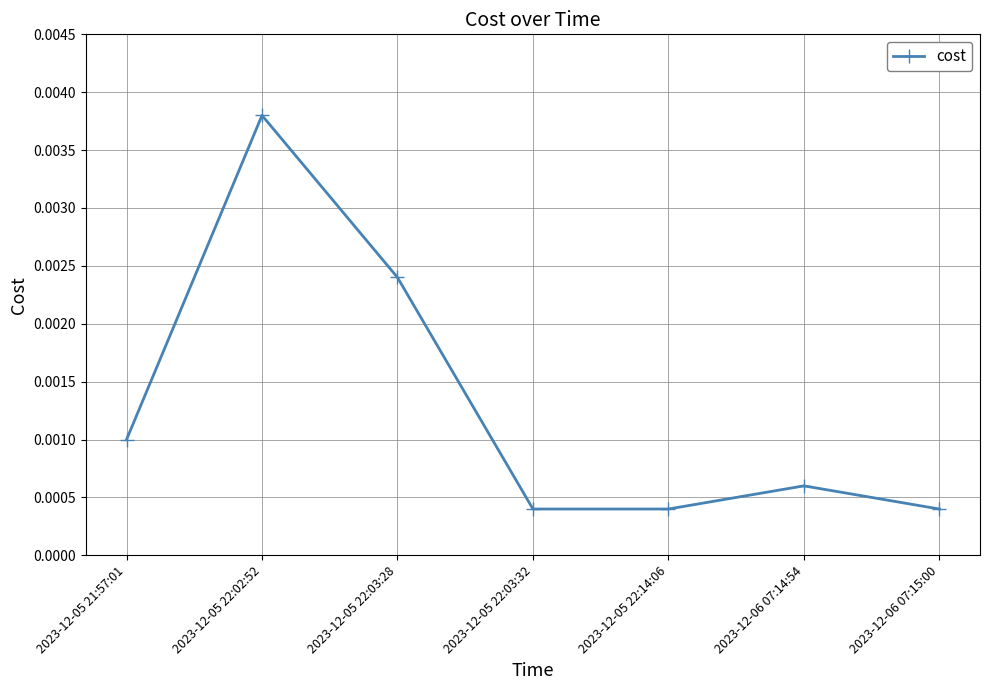

Which has a higher value, 2023-12-05 22:03:32 or 2023-12-05 21:57:01?

2023-12-05 21:57:01